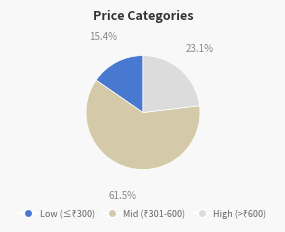

How many segments does this pie chart have?

3